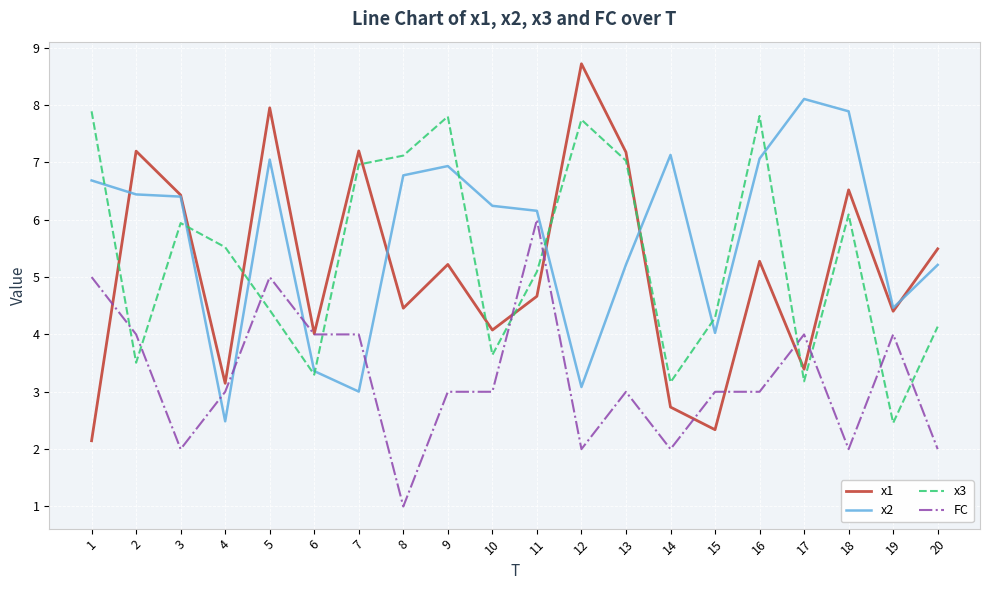

What is the average value of the x2 series?

5.7